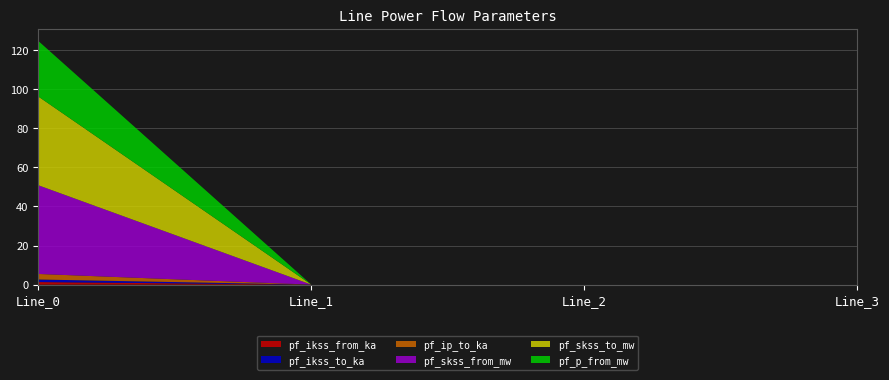

Reading right to left, transcribe all the data shown in this chart.

pf_ikss_from_ka: Line_3=0.0	Line_2=0.0	Line_1=0.0	Line_0=1.3
pf_ikss_to_ka: Line_3=0.0	Line_2=0.0	Line_1=0.0	Line_0=1.3
pf_ip_to_ka: Line_3=0.0	Line_2=0.0	Line_1=0.0	Line_0=2.8
pf_skss_from_mw: Line_3=0.0	Line_2=0.0	Line_1=0.0	Line_0=45.4
pf_skss_to_mw: Line_3=0.0	Line_2=0.0	Line_1=0.0	Line_0=45.4
pf_p_from_mw: Line_3=0.0	Line_2=0.0	Line_1=0.0	Line_0=28.4